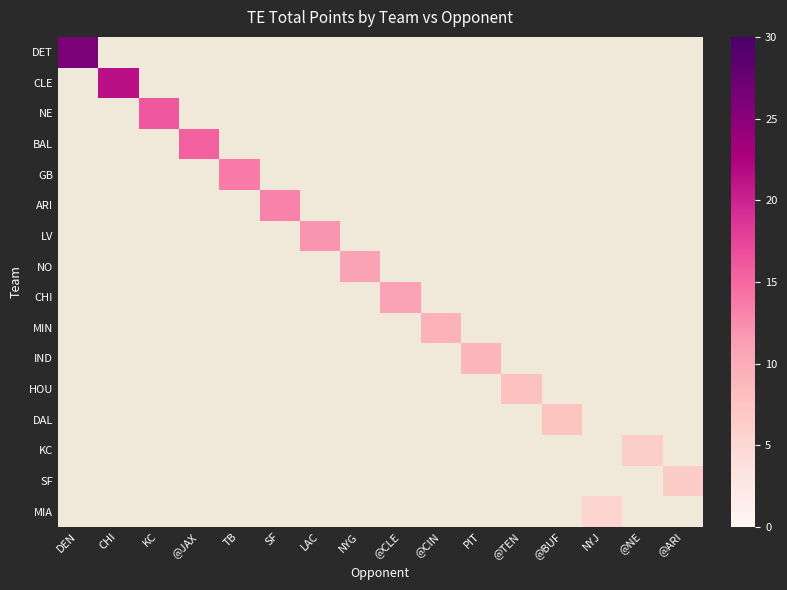

How many categories are shown in the chart?

16